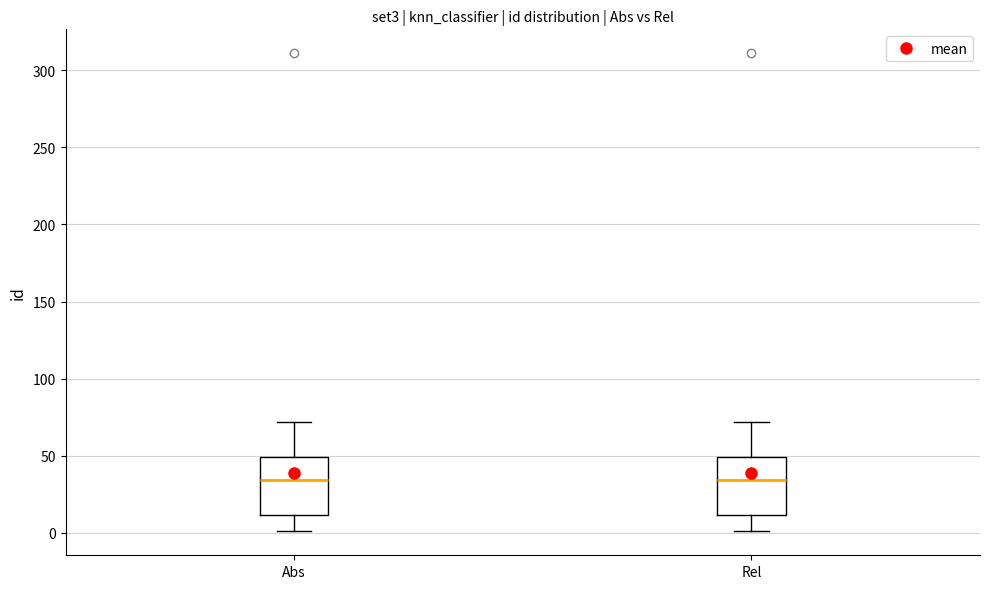

Reading left to right, read every box against the y-axis: the position of its median line, the range the box covers, and the ends of its whiskers. The values are not printed on the chart, so give them approximately, as read against the axis.

Abs: median 35, box 10 to 50, whiskers 0 to 70
Rel: median 35, box 10 to 50, whiskers 0 to 70